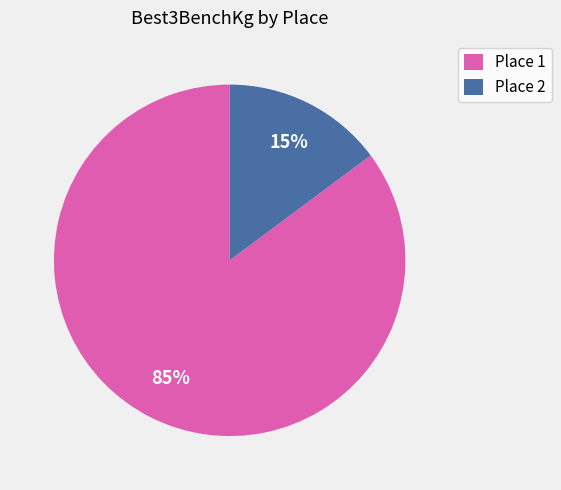

What is the majority slice?

Place 1